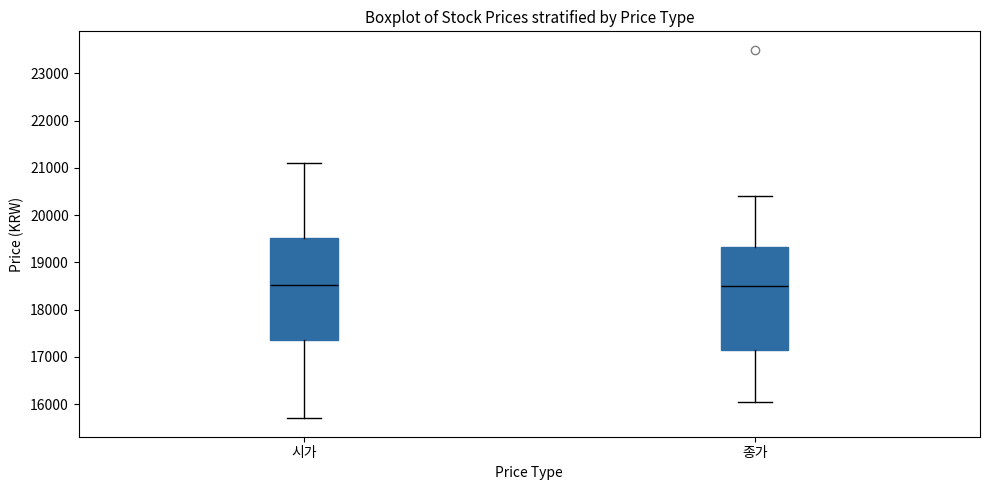

Reading left to right, read every box against the y-axis: the position of its median line, the range the box covers, and the ends of its whiskers. The values are not printed on the chart, so give them approximately, as read against the axis.

시가: median 18500, box 17400 to 19500, whiskers 15700 to 21100
종가: median 18500, box 17200 to 19300, whiskers 16100 to 20400